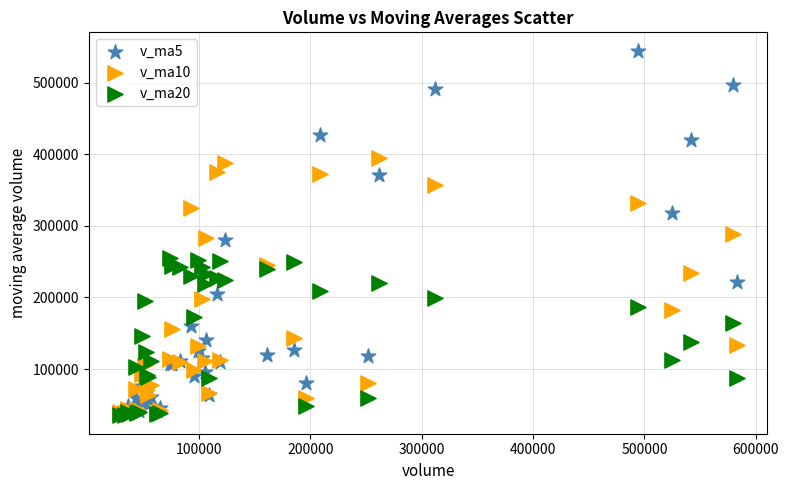

What are all the series names shown in the legend?

v_ma5, v_ma10, v_ma20